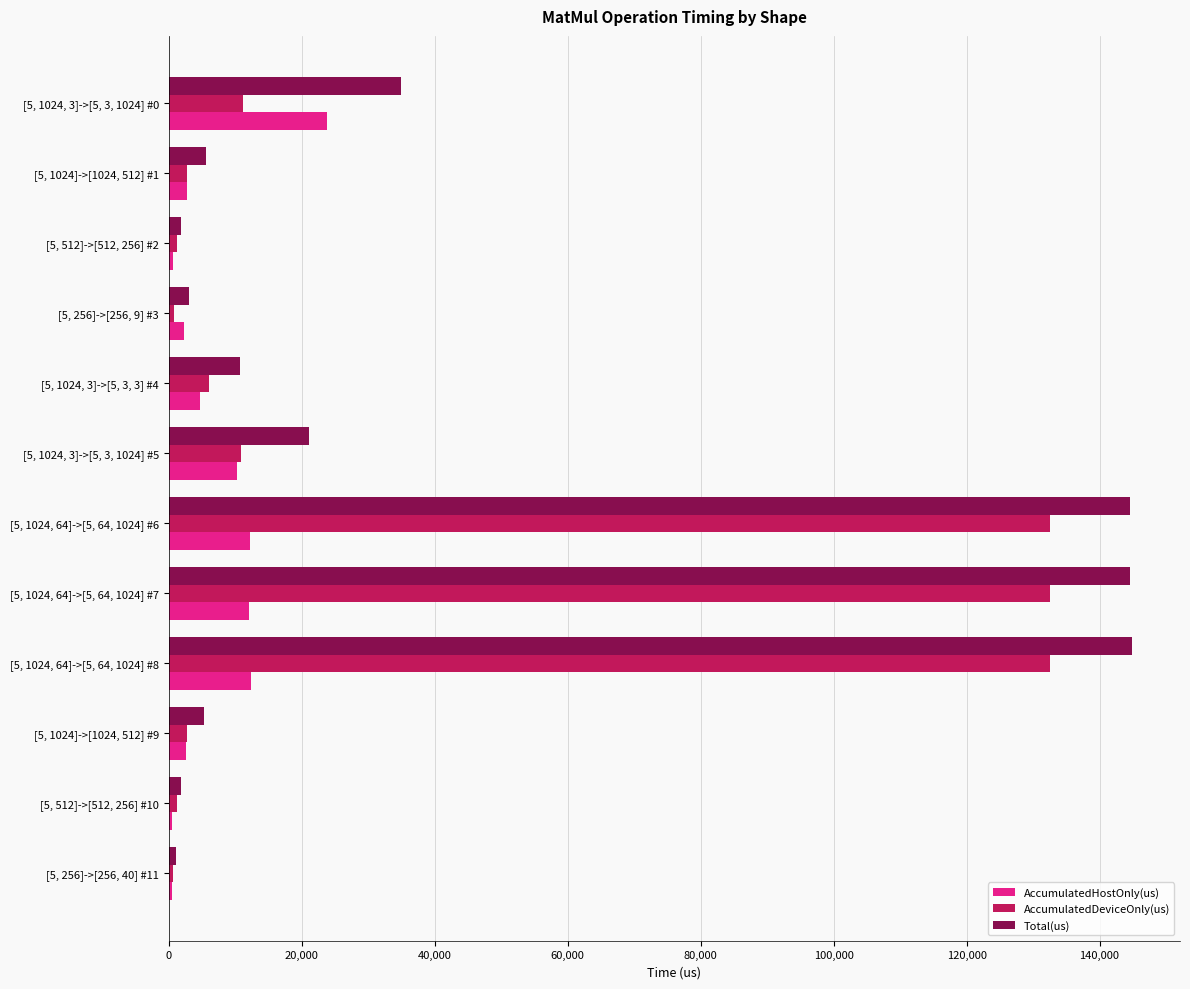

At [5, 1024, 3]->[5, 3, 1024] #0, list the series in order from largest to smallest.

Total(us), AccumulatedHostOnly(us), AccumulatedDeviceOnly(us)